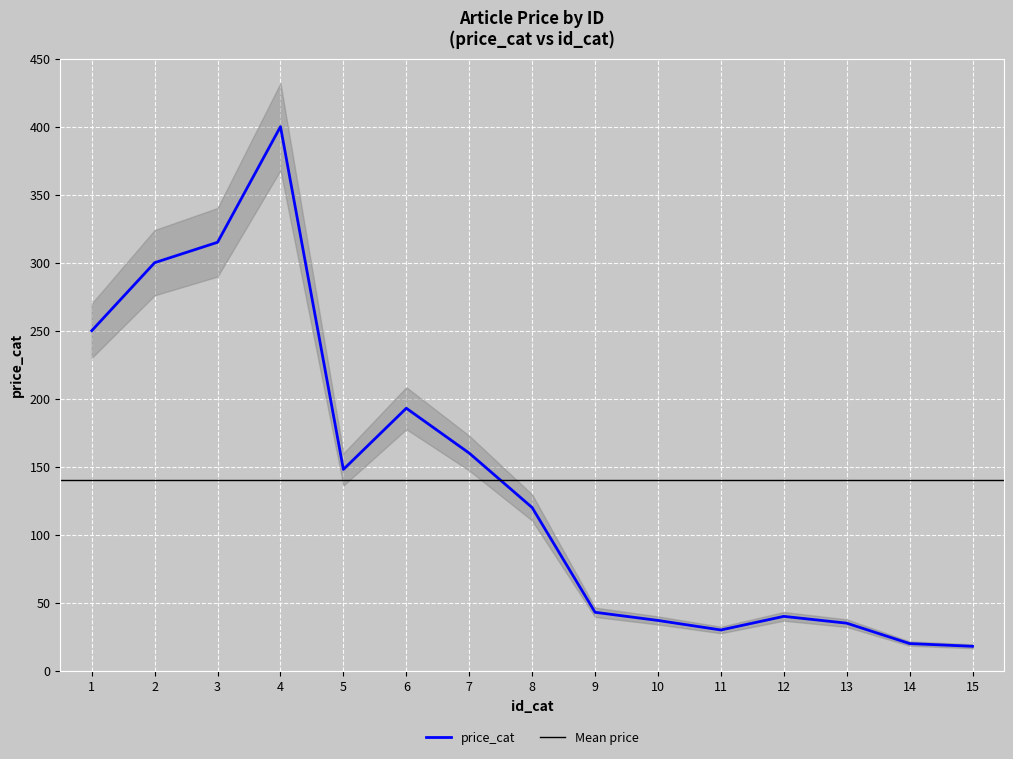

What value does the data have at 10, to the nearest 10?

40